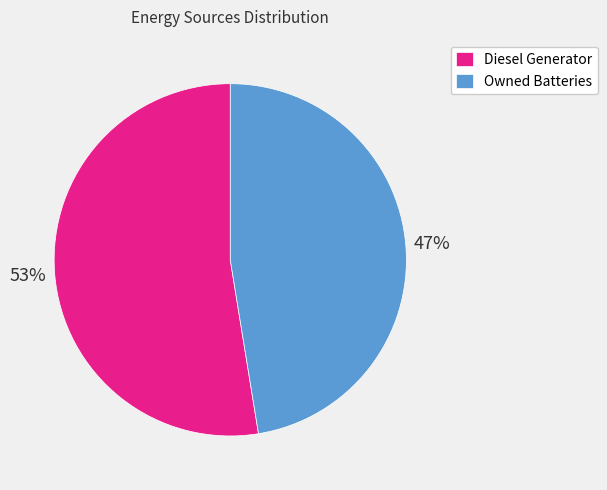

Is it true that Diesel Generator is 53% of the pie?

True